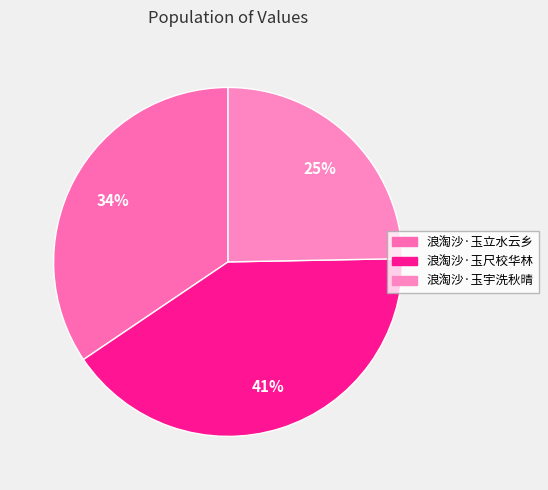

What is the ratio of the value at 浪淘沙·玉尺校华林 to the value at 浪淘沙·玉立水云乡?

1.2